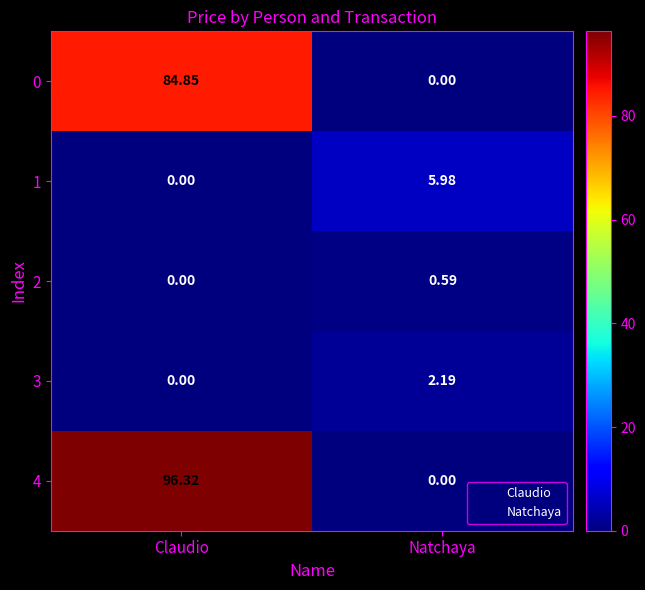

List the labels in order of 1 value, smallest first.

Claudio, Natchaya